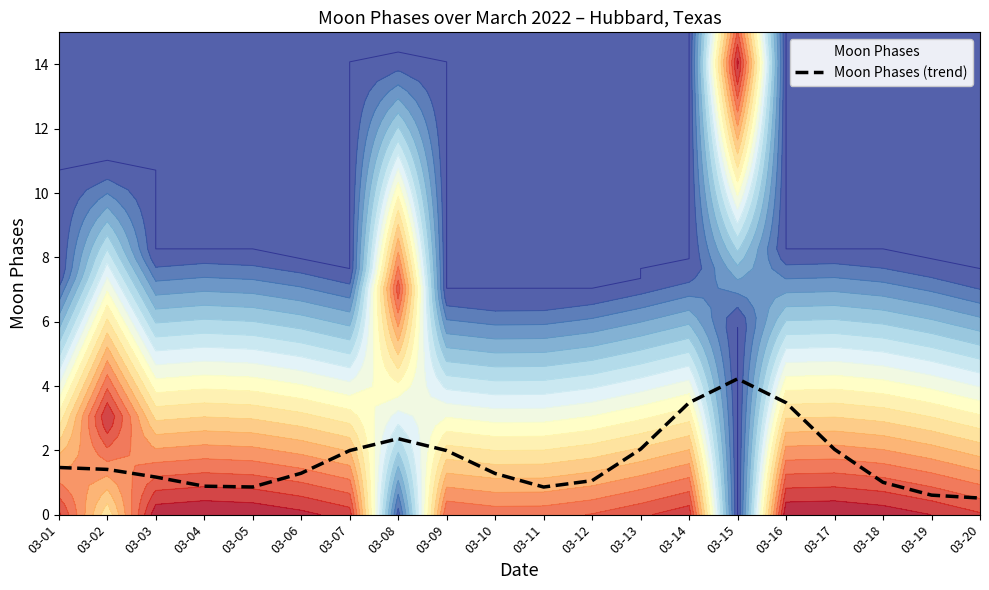

Reading right to left, extract all data points from this chart.

03-20=0.5	03-19=0.6	03-18=1.0	03-17=2.0	03-16=3.5	03-15=4.2	03-14=3.5	03-13=2.0	03-12=1.1	03-11=0.9	03-10=1.3	03-09=2.0	03-08=2.4	03-07=2.0	03-06=1.3	03-05=0.9	03-04=0.9	03-03=1.2	03-02=1.4	03-01=1.5